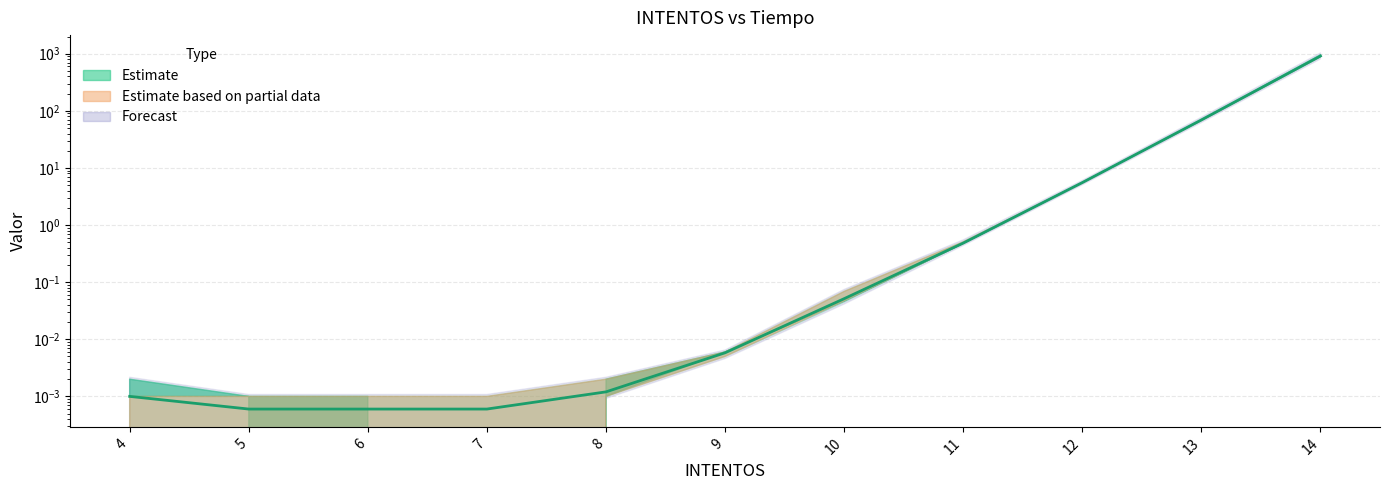

Reading left to right, what are all the values shown in this chart?

0.0	0.0	0.0	0.0	0.0	0.0	0.1	0.5	5.5	69.3	912.2